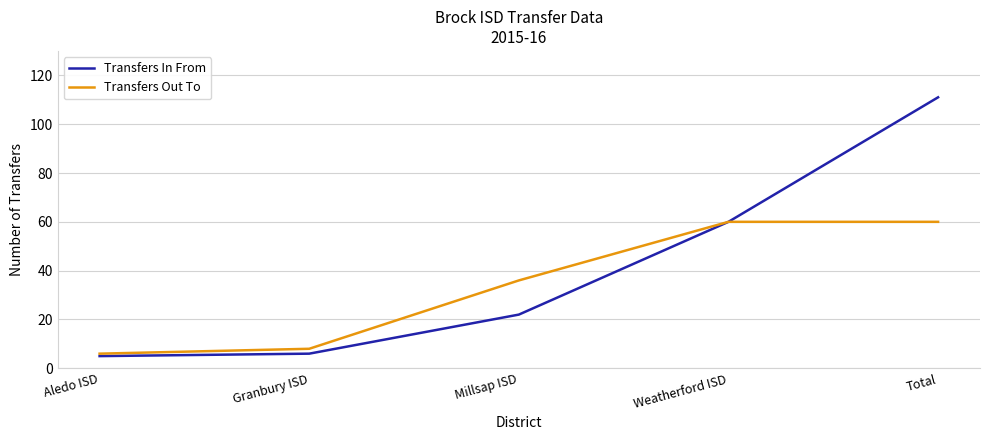

At which label is Transfers In From closest to 58?

Weatherford ISD